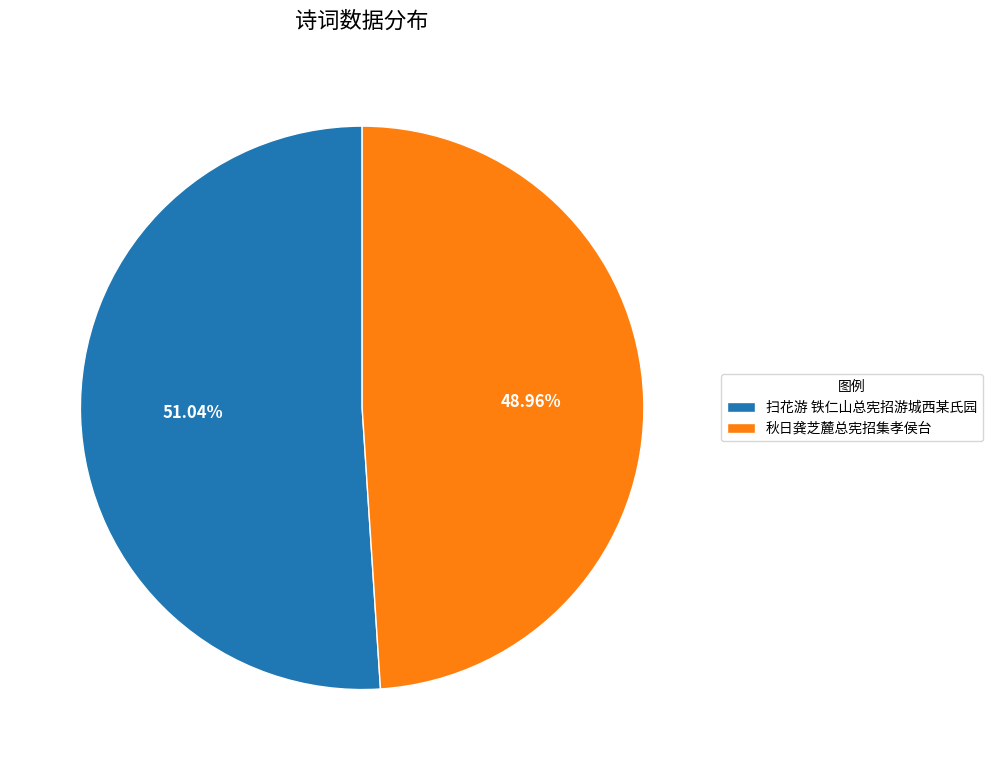

Is the sum of 扫花游 铁仁山总宪招游城西某氏园 and 秋日龚芝麓总宪招集孝侯台 greater than half?

Yes